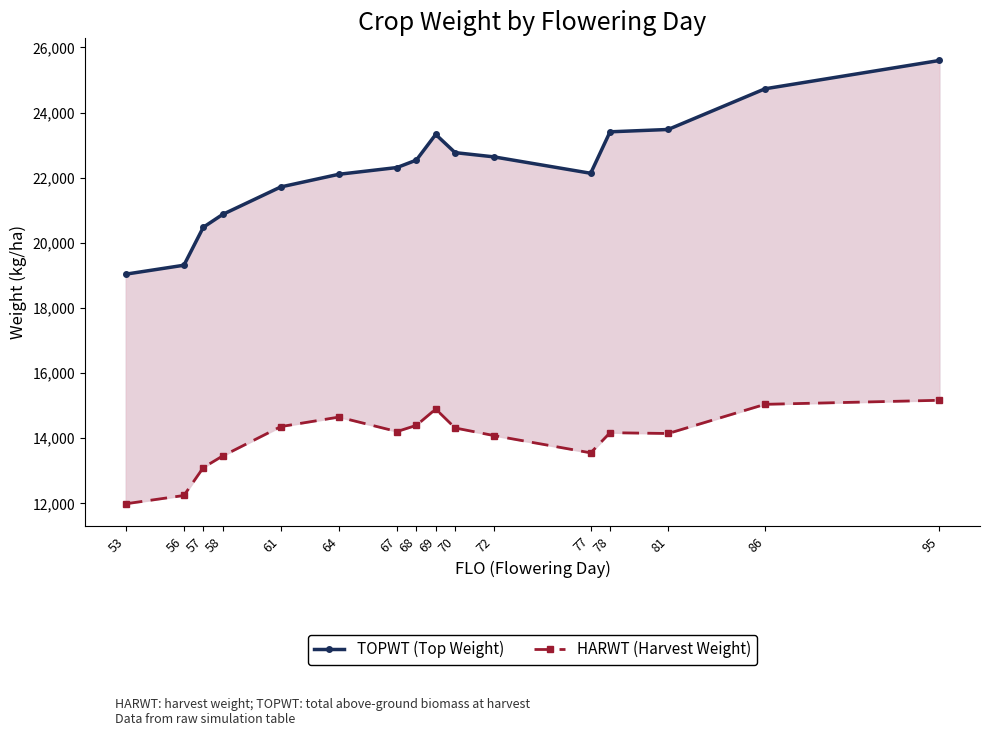

Reading left to right, list all the values displayed in this chart.

TOPWT (Top Weight): 53=19038	56=19312	57=20477	58=20872	61=21716	64=22105	67=22312	68=22540	69=23329	70=22770	72=22640	77=22136	78=23409	81=23481	86=24730	95=25599
HARWT (Harvest Weight): 53=11987	56=12242	57=13098	58=13455	61=14357	64=14649	67=14205	68=14395	69=14896	70=14315	72=14082	77=13551	78=14170	81=14145	86=15041	95=15165